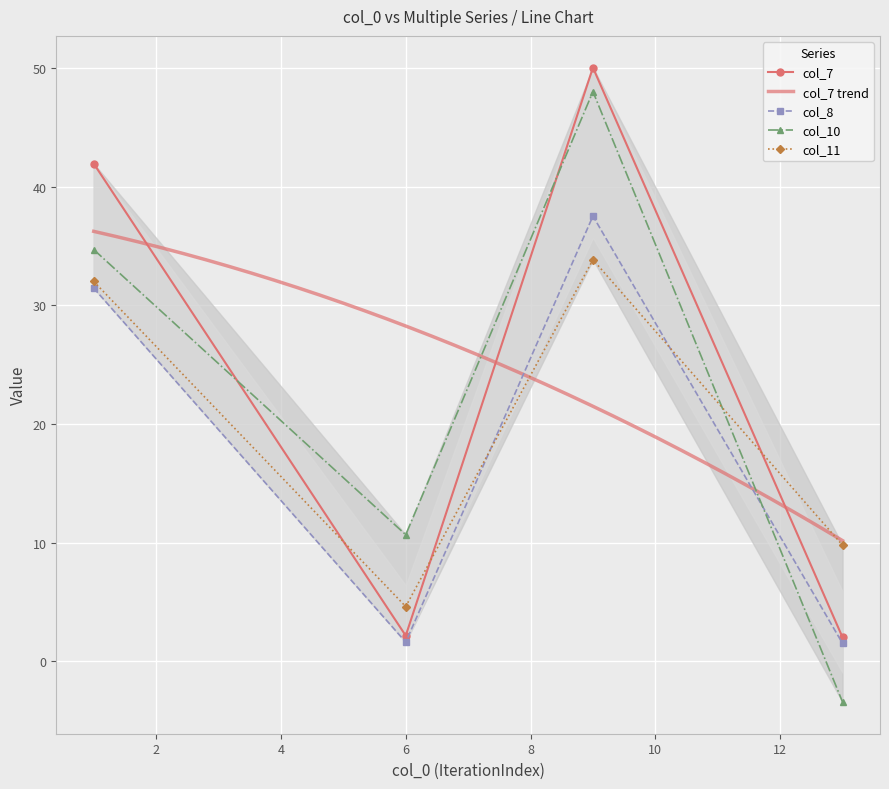

At which label does col_10 first exceed 34?

1